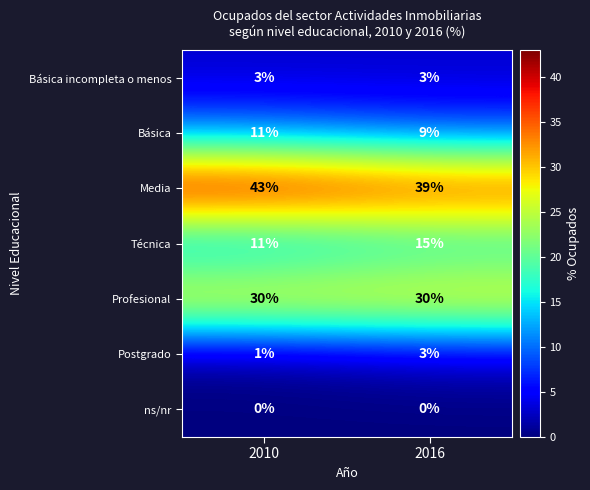

Where is Técnica nearest to the value 13?

2010